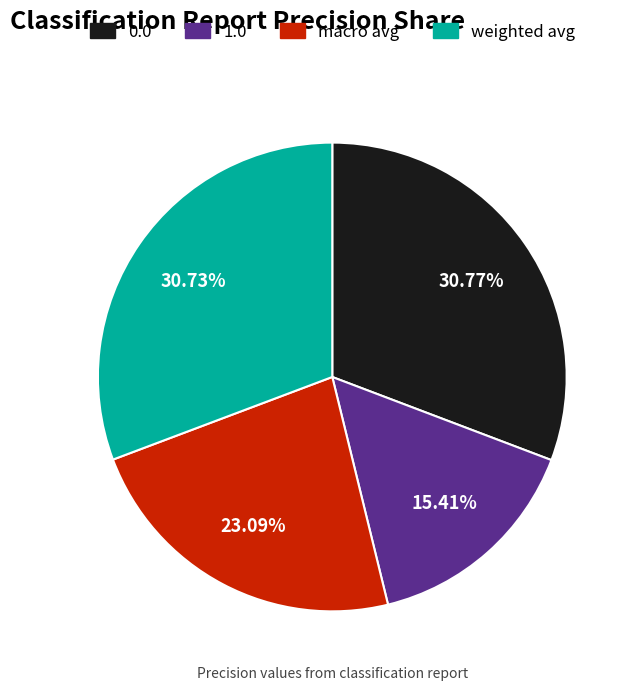

To the nearest percent, what is the difference between the largest and smallest slice percentages?

15%